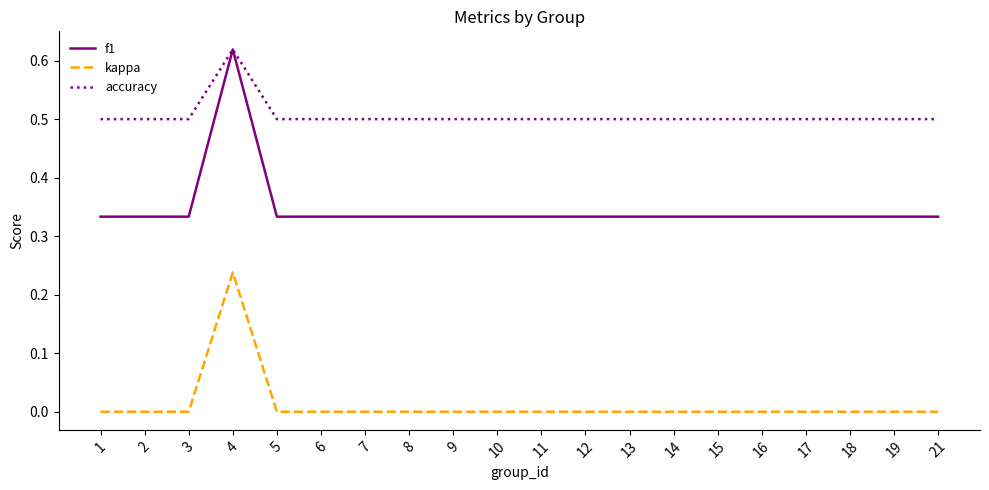

How many series are shown in this chart?

3